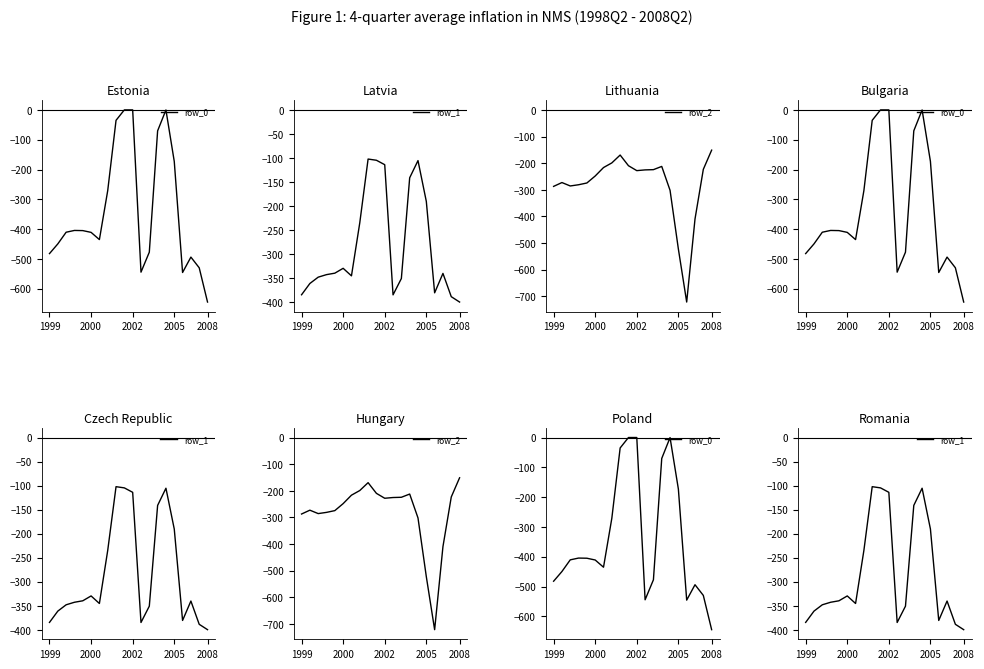

Reading right to left, transcribe all the data shown in this chart.

row_0: -644.5	-529.6	-493.8	-545.4	-172.8	-0.3	-70.2	-477.2	-544.3	0.0	0.0	-35.0	-270.7	-435.0	-410.8	-404.9	-404.4	-410.3	-449.5	-482.0
row_1: -399.7	-388.5	-340.1	-380.5	-190.4	-105.5	-141.2	-350.8	-384.7	-114.0	-104.8	-102.3	-234.9	-345.2	-329.5	-339.6	-342.7	-347.9	-361.1	-384.6
row_2: -151.1	-223.1	-409.5	-721.2	-522.2	-301.9	-212.2	-224.3	-225.2	-228.0	-209.6	-169.5	-199.0	-216.4	-248.1	-274.4	-281.0	-285.5	-272.7	-287.1